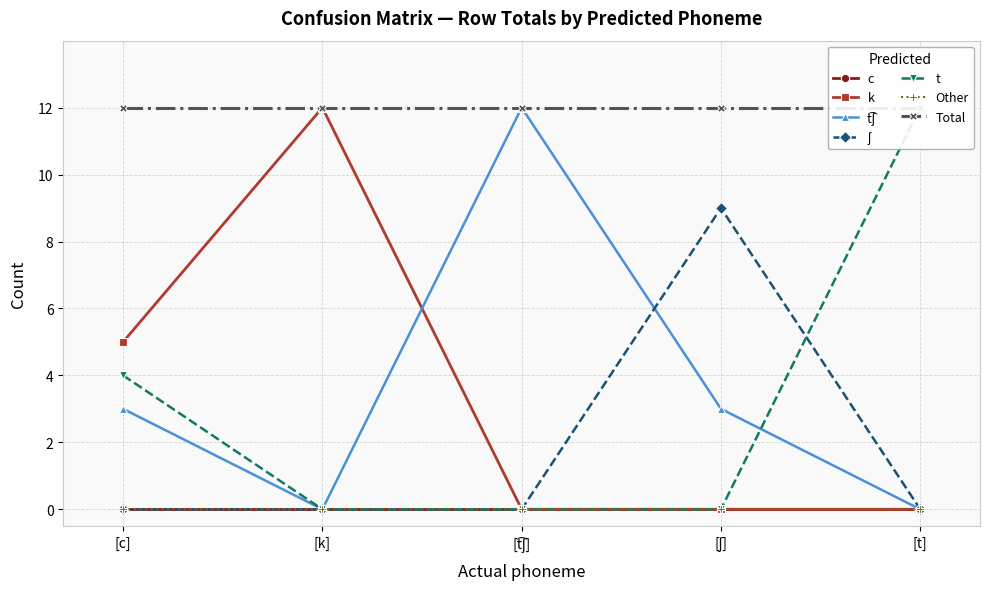

How many data points in t are above 0?

2